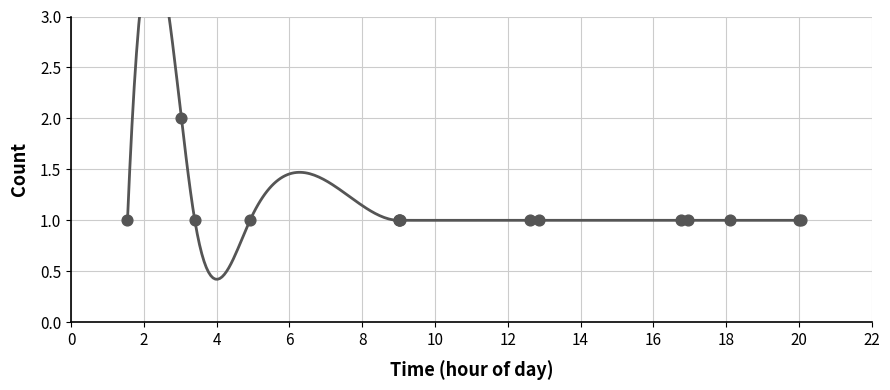

Approximately how many times larger is the value at 12:51 compared to 03:02?

0.5